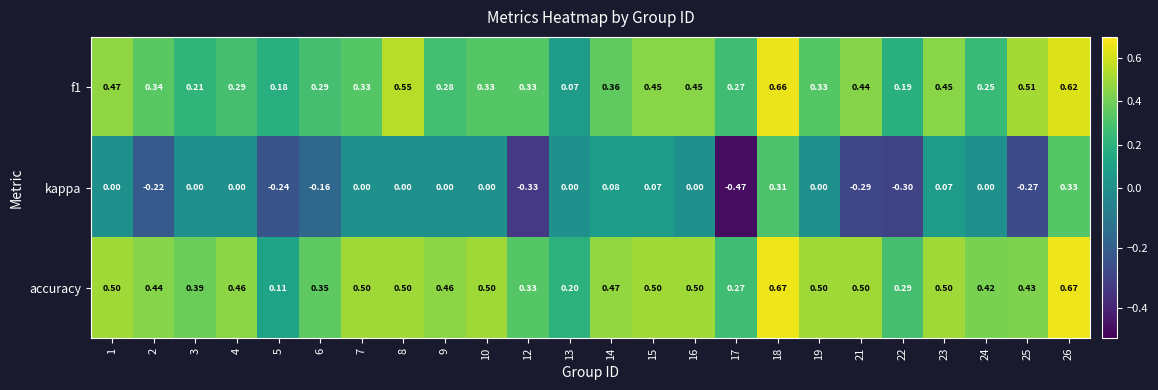

Which series changed the most between 2 and 16?

kappa